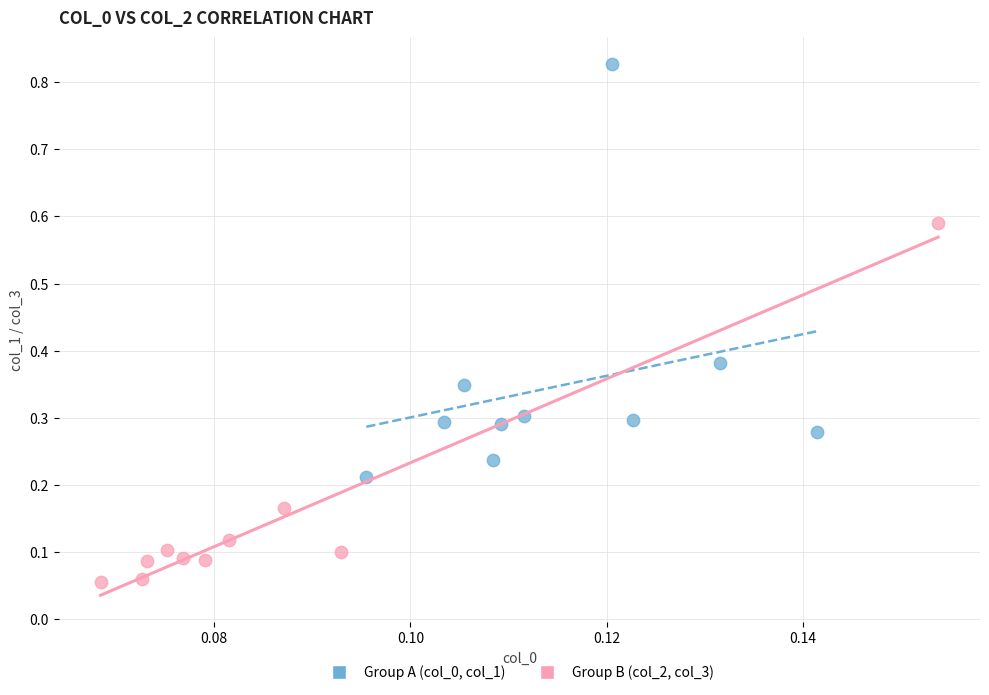

Which series contains the lowest Y value?

Group B (col_2, col_3)